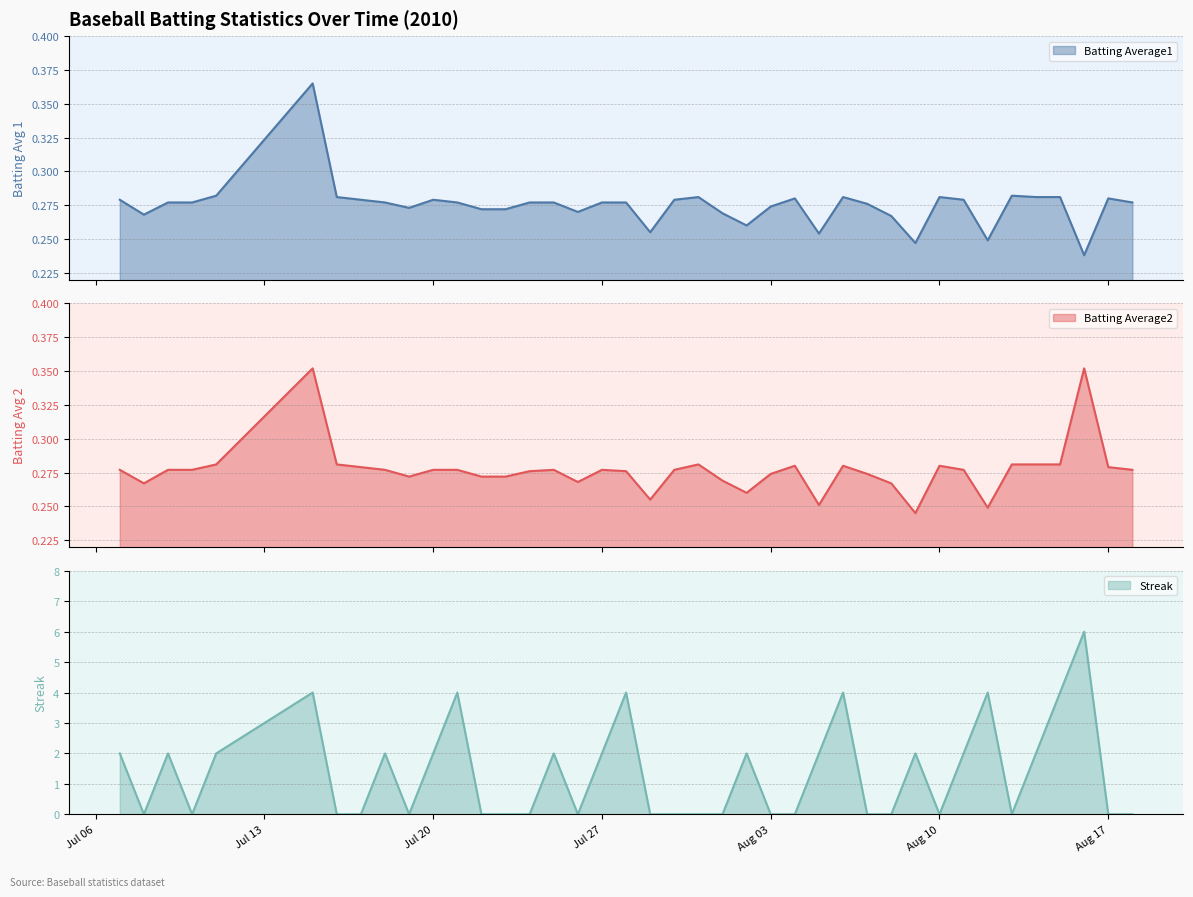

What is the difference between the maximum and minimum values in the Batting Average2 series?

0.1